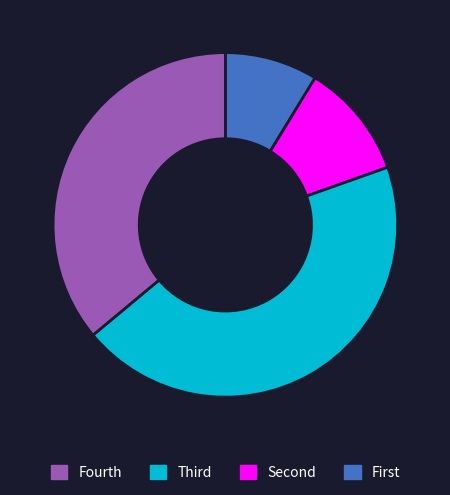

Is there a majority slice in this chart?

No